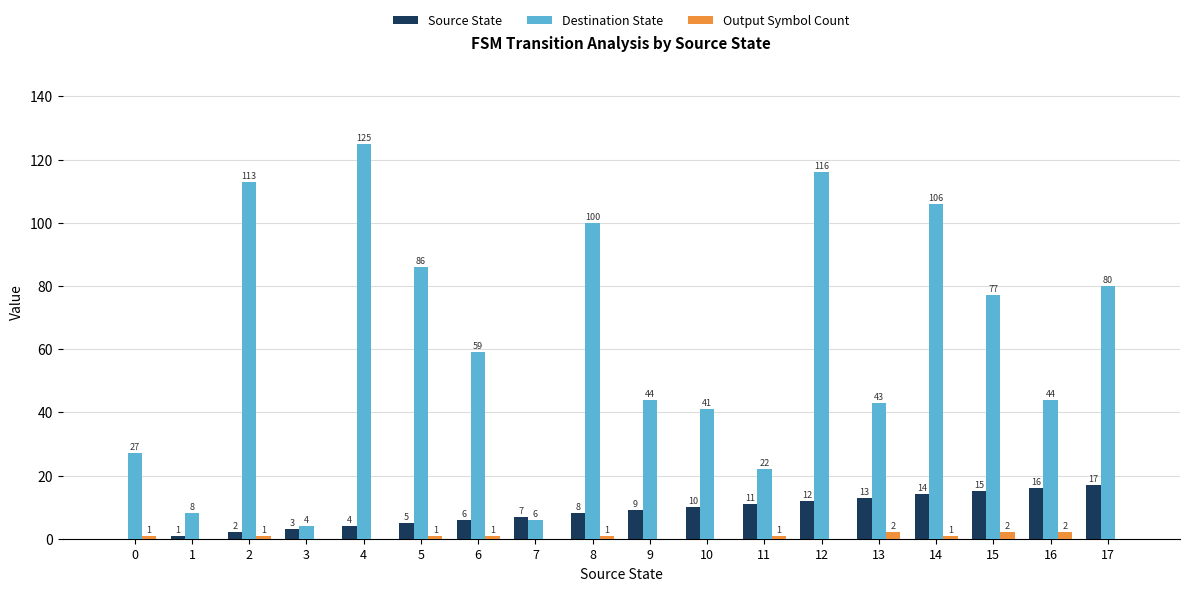

At which category is the sum across all series the highest?

4